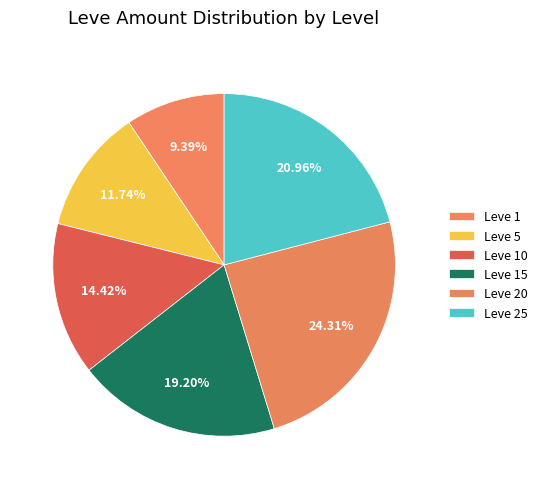

What is the change in value from Leve 15 to Leve 20?

+61